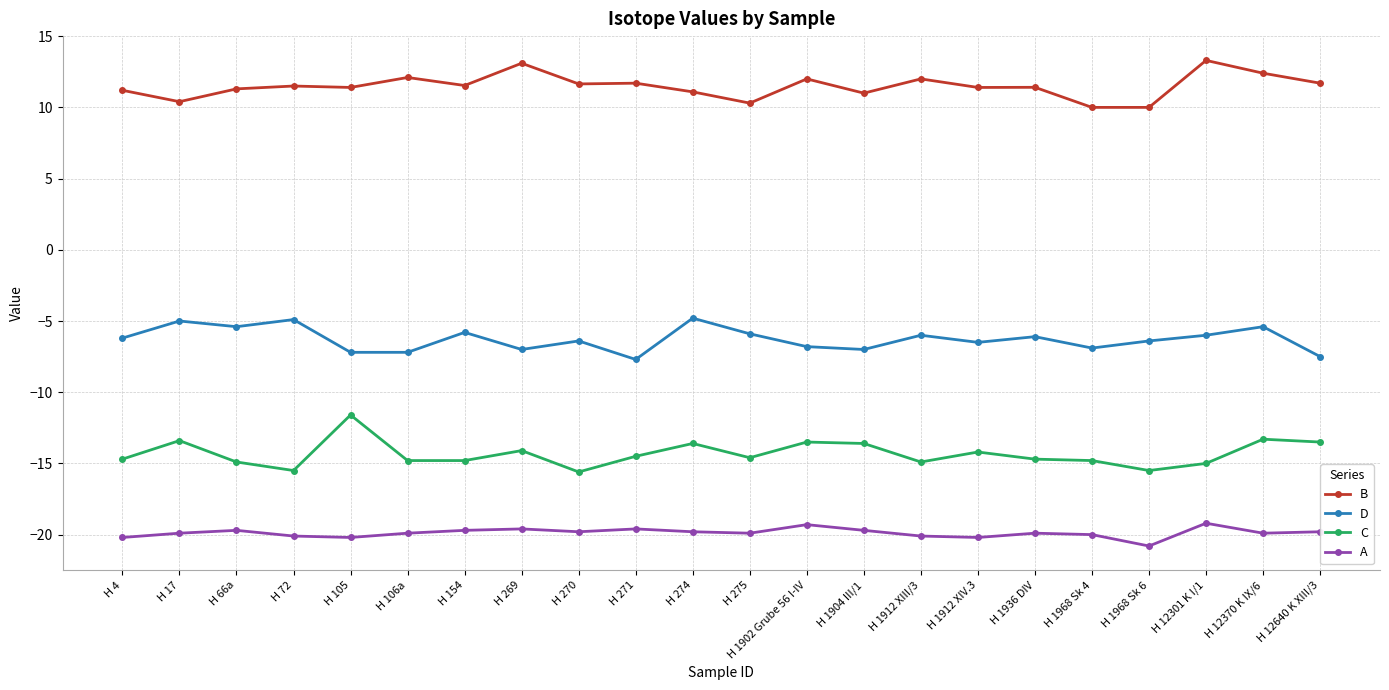

The value of C at H 269 is -3.5. True or false?

False